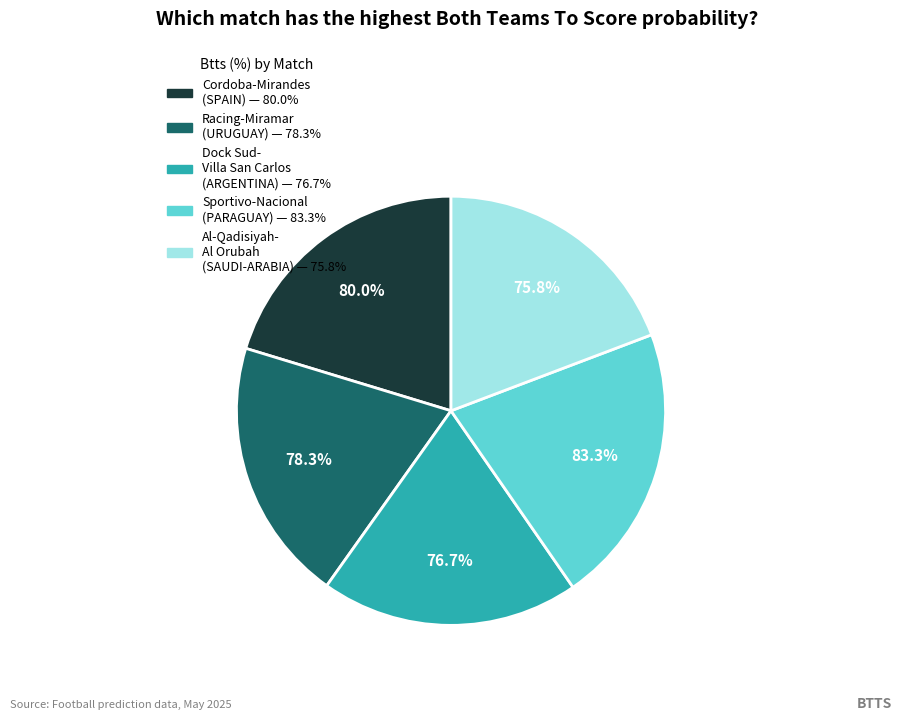

The Sportivo Trinidense - Nacional Asuncion slice represents 34% of the pie. True or false?

False